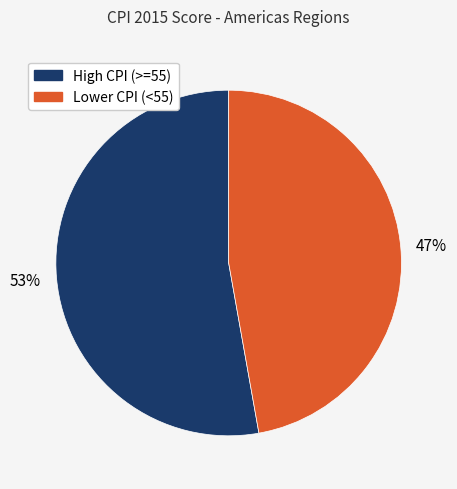

To the nearest percent, what is the difference between the largest and smallest slice percentages?

6%